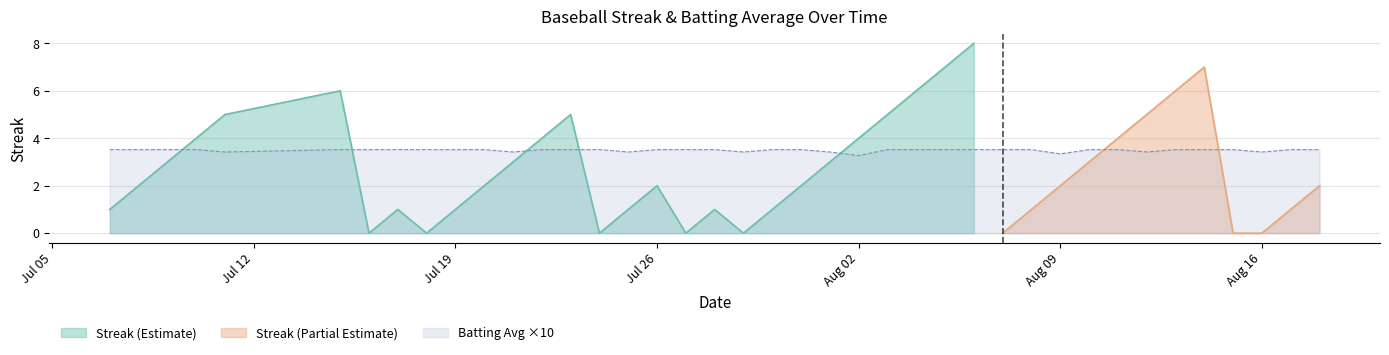

What is the minimum value for Batting Avg ×10?

3.3